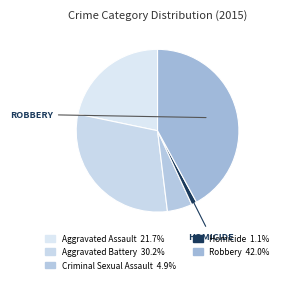

Combined, what portion of the pie is Aggravated Battery and Homicide?

31.3%